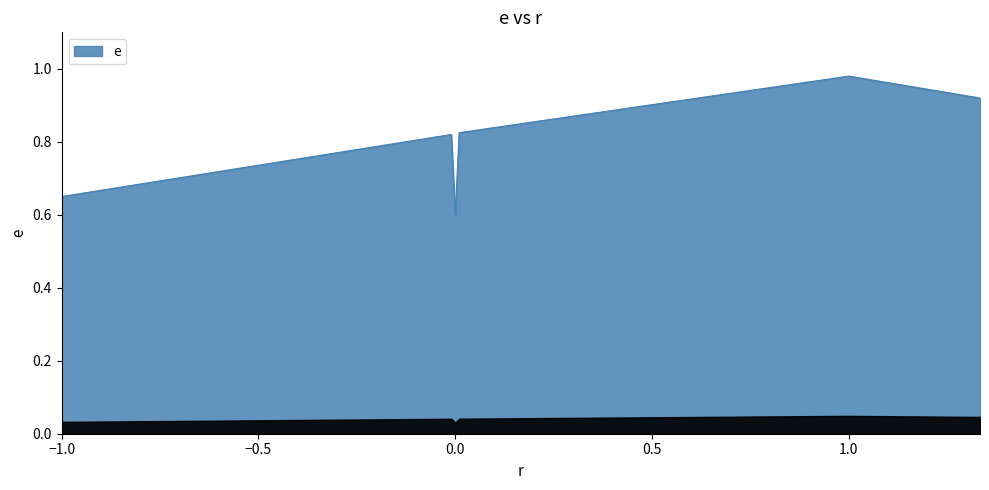

True or false: there are more than 1 points higher than both neighbors.

True